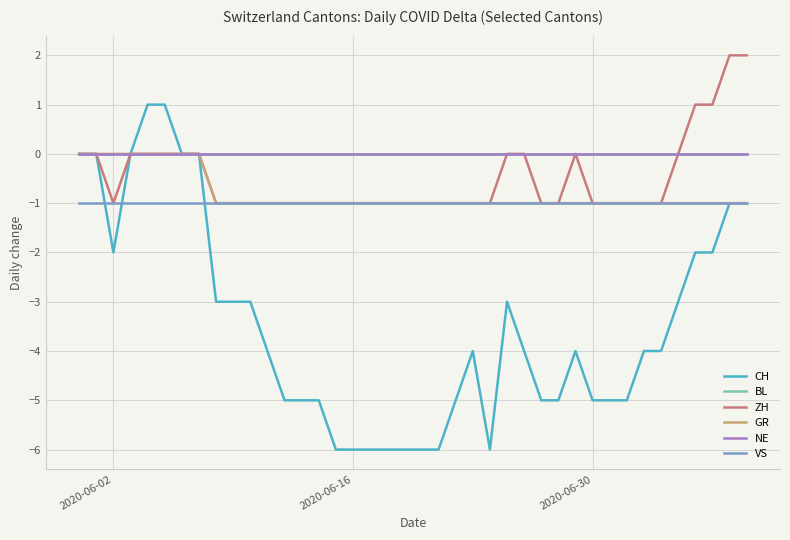

Does the chart display data point markers on the line(s)?

No